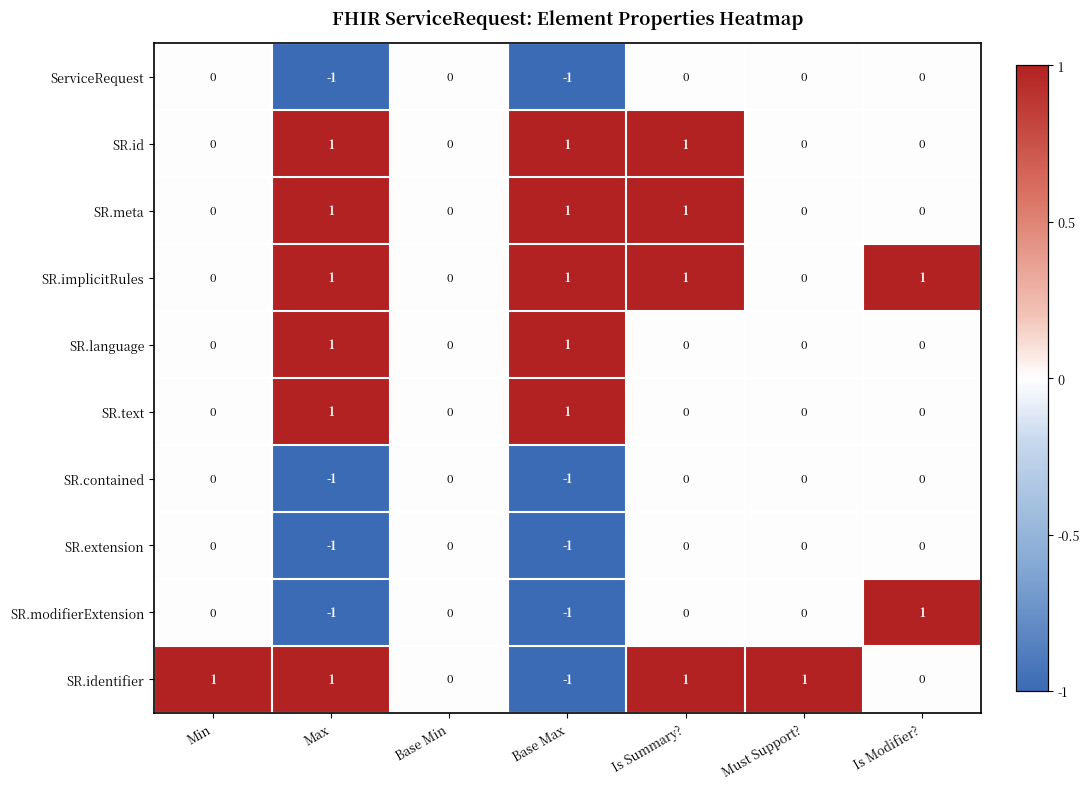

Which series has the largest total across all categories?

SR.implicitRules